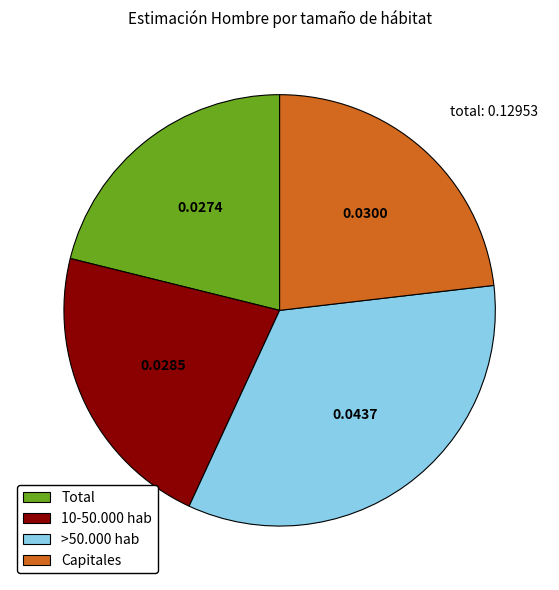

Count the number of slices in the pie.

4